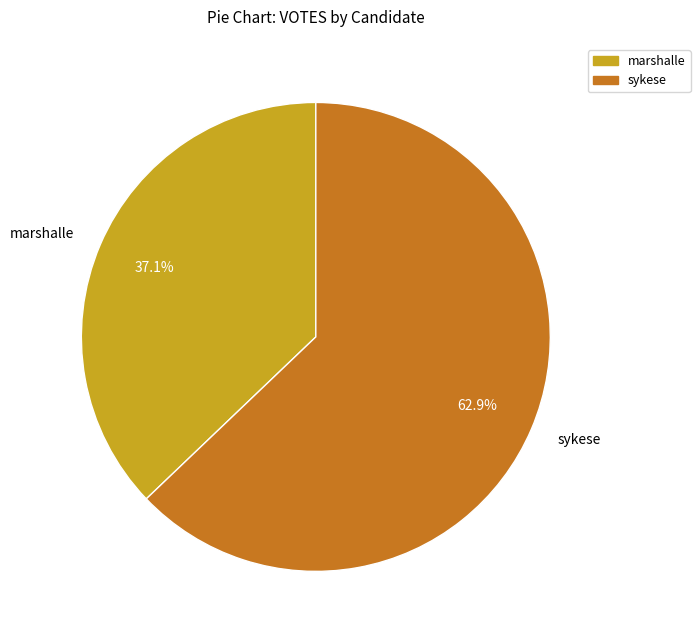

The sykese slice represents 74% of the pie. True or false?

False